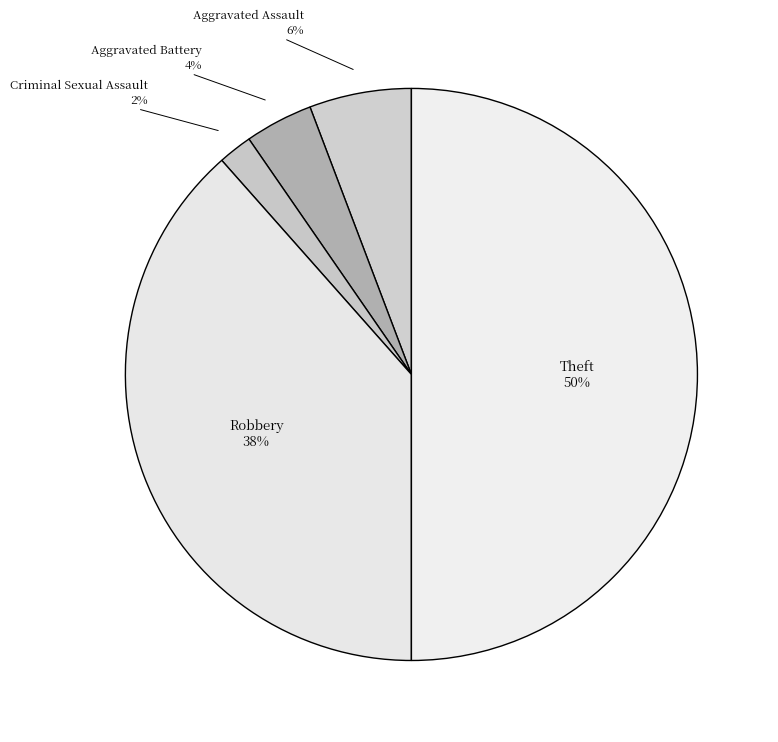

How many segments does this pie chart have?

5